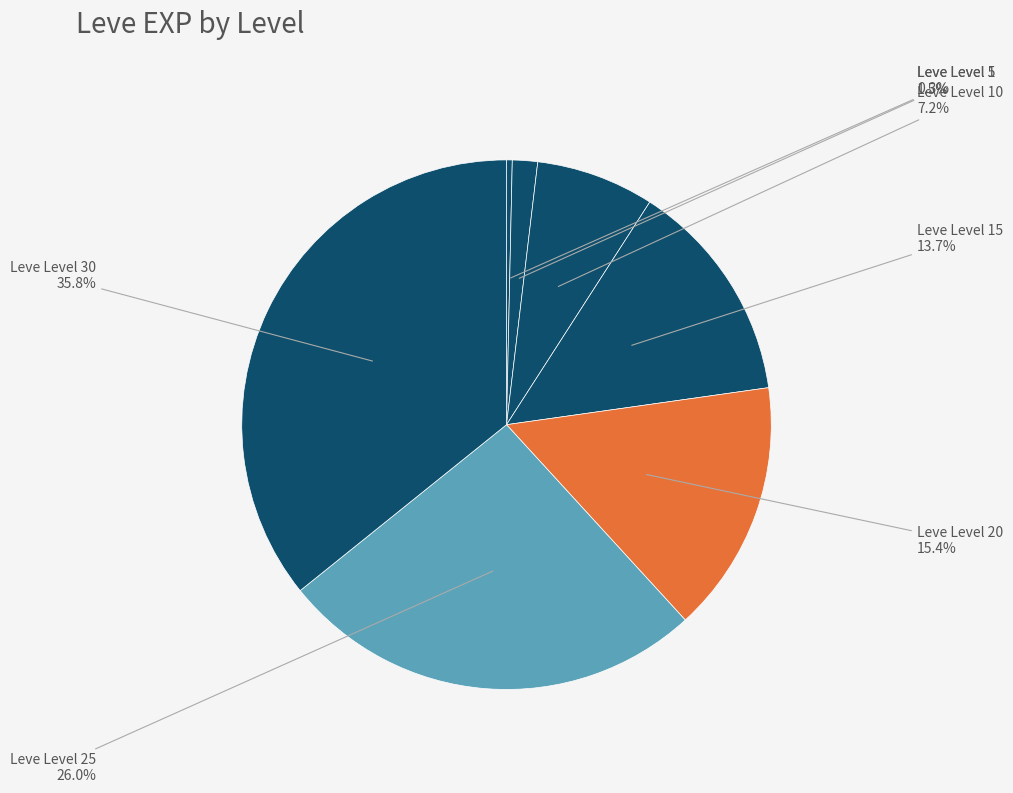

How many segments does this pie chart have?

7